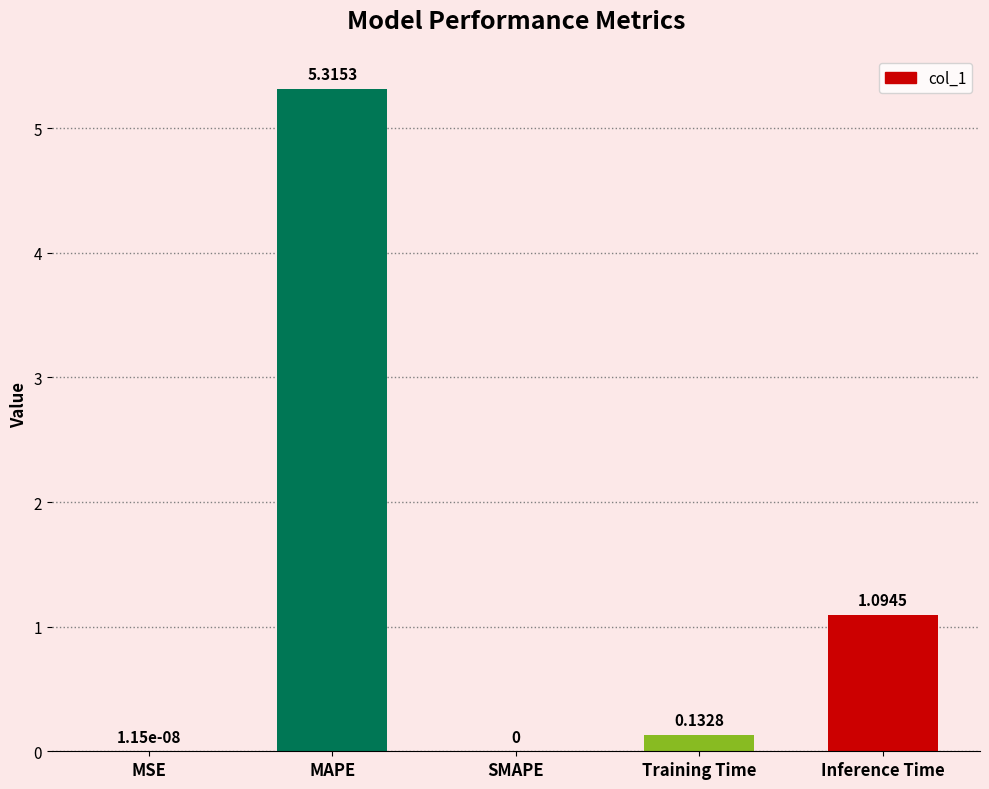

At which label is the value closest to 2?

Inference Time